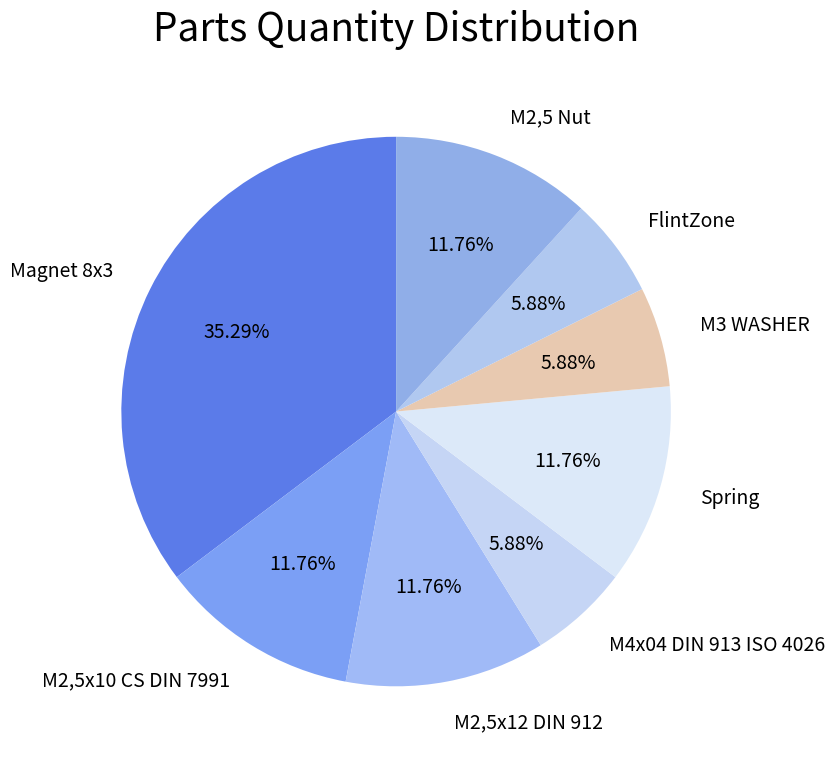

Count the number of slices in the pie.

8